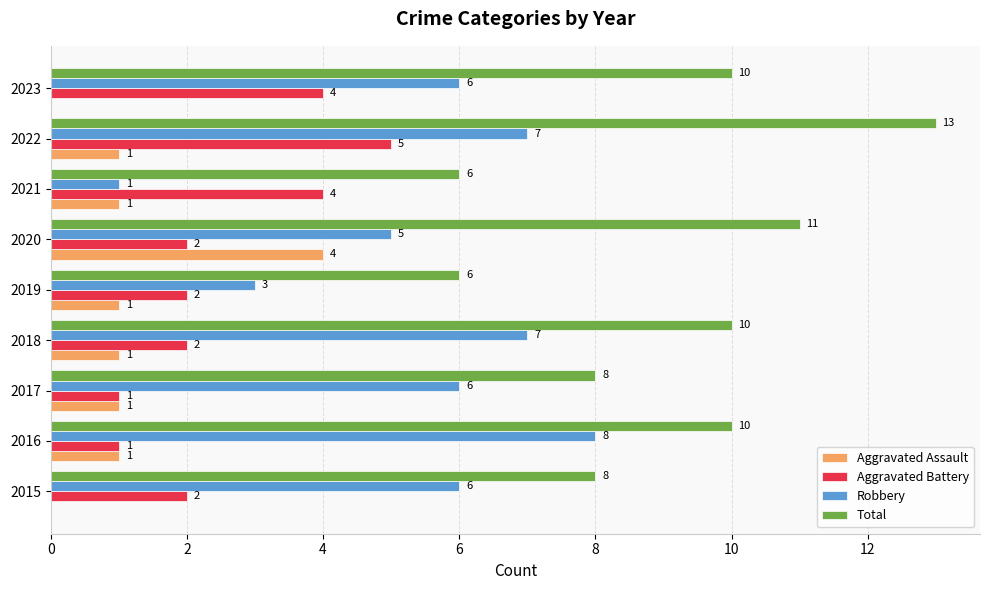

Which category has the highest value in the Aggravated Battery series?

2022